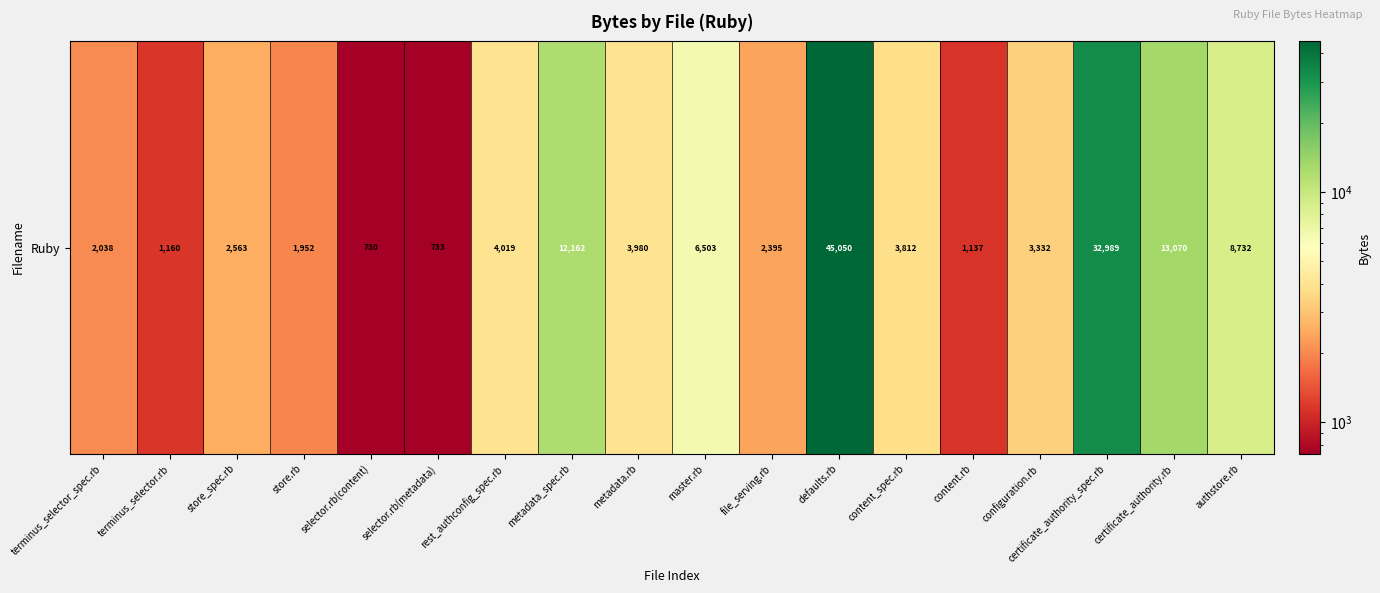

What is the sum of the values at store.rb and master.rb?

8455